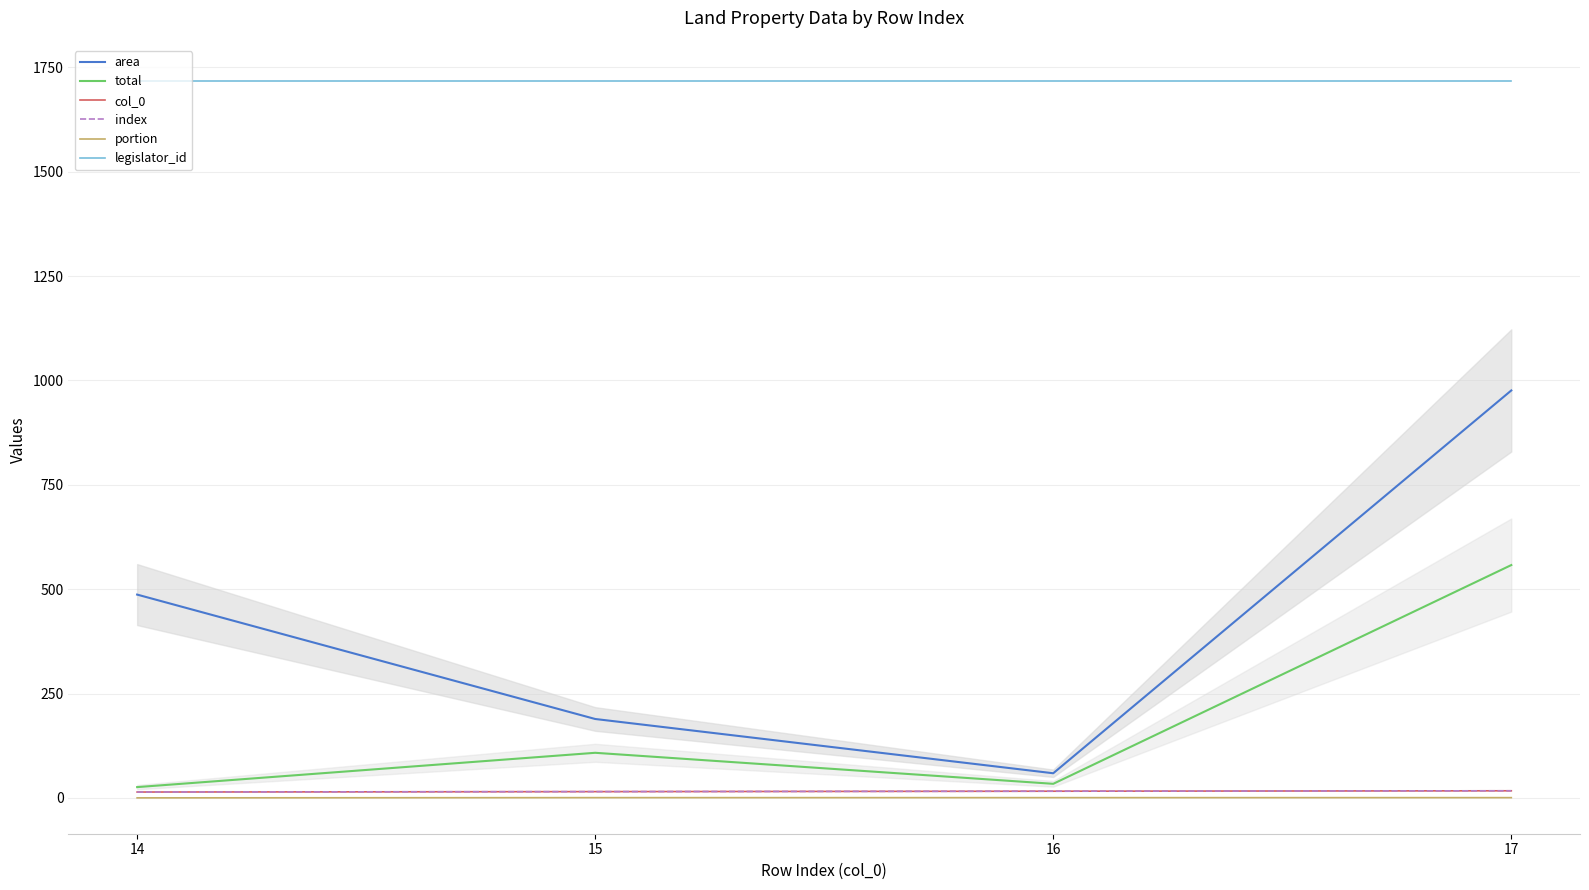

Does the chart display data point markers on the line(s)?

No